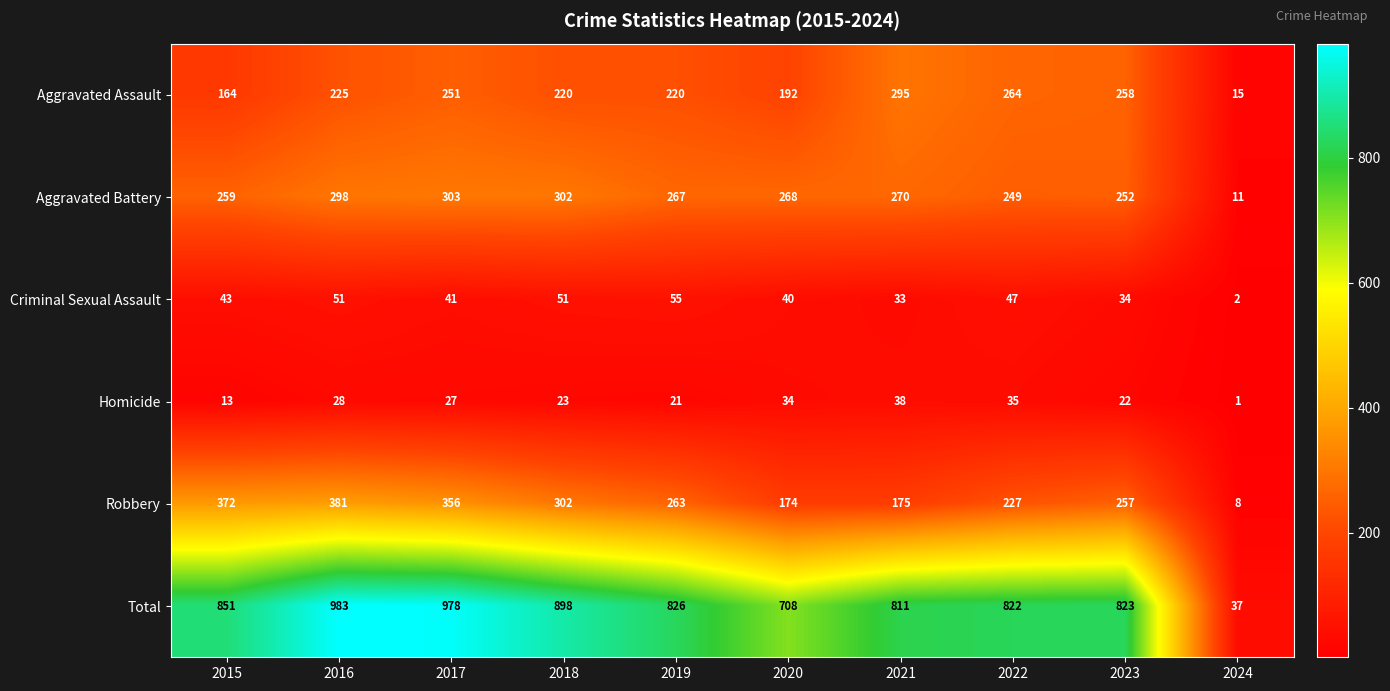

True or false: Criminal Sexual Assault has a value of 26 at 2019.

False